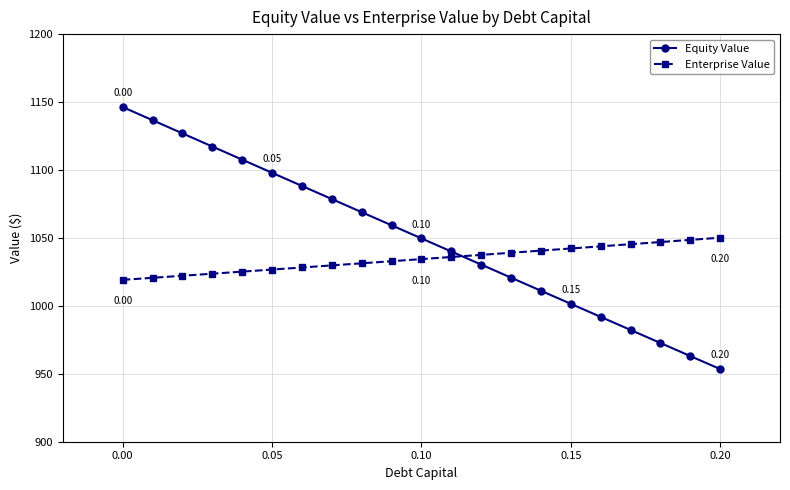

Reading right to left, extract all data points from this chart.

Equity Value: 953.4	963.0	972.6	982.3	991.9	1001.5	1011.1	1020.7	1030.4	1040.0	1049.7	1059.3	1068.9	1078.6	1088.3	1097.9	1107.6	1117.3	1127.0	1136.6	1146.3
Enterprise Value: 1050.2	1048.6	1047.0	1045.4	1043.8	1042.2	1040.7	1039.1	1037.5	1036.0	1034.4	1032.9	1031.3	1029.8	1028.2	1026.7	1025.2	1023.7	1022.1	1020.6	1019.1